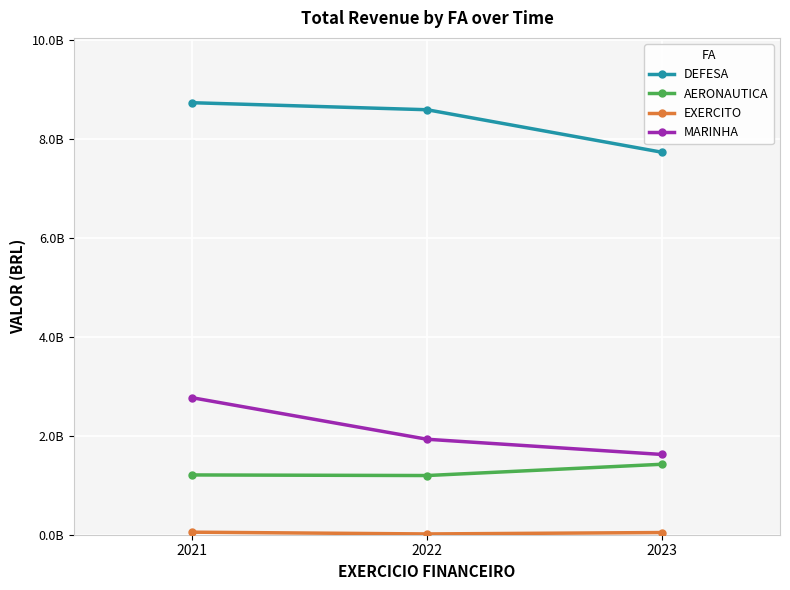

What is the sum of the DEFESA values at 2022 and 2021?

17330119304